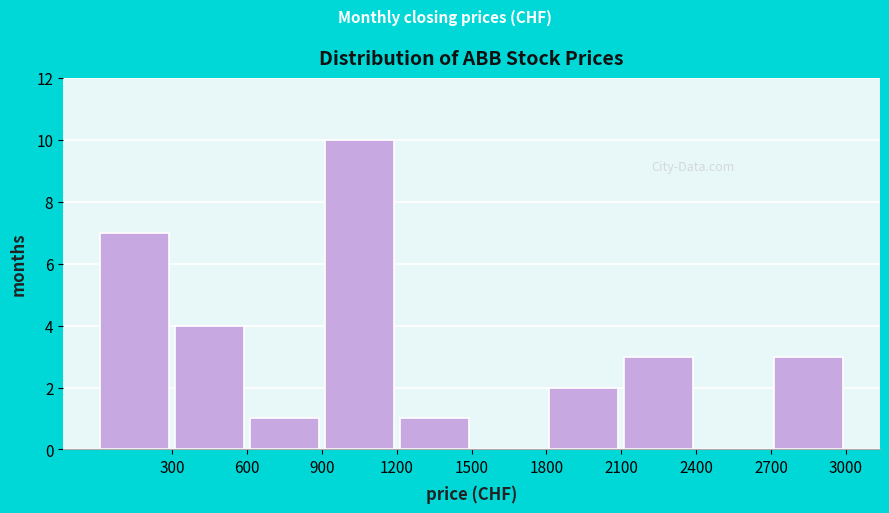

Reading left to right, transcribe this chart: for each bar, give the range it covers on the x-axis and its height. The values are not printed on the chart, so give them approximately, as read against the axis.

0 to 300: 7
300 to 600: 4
600 to 900: 1
900 to 1200: 10
1200 to 1500: 1
1500 to 1800: 0
1800 to 2100: 2
2100 to 2400: 3
2400 to 2700: 0
2700 to 3000: 3